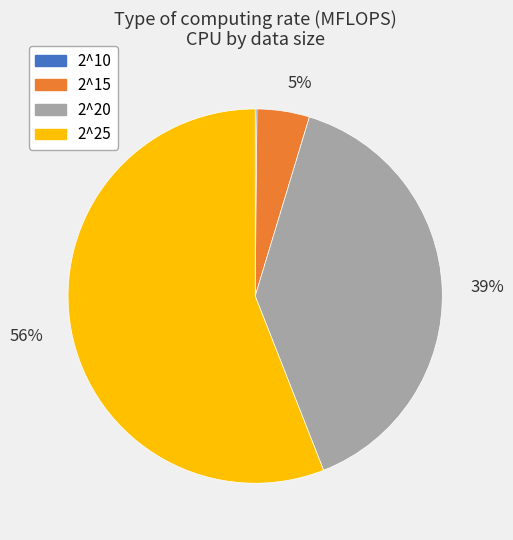

To the nearest percent, what is the average slice percentage?

25%